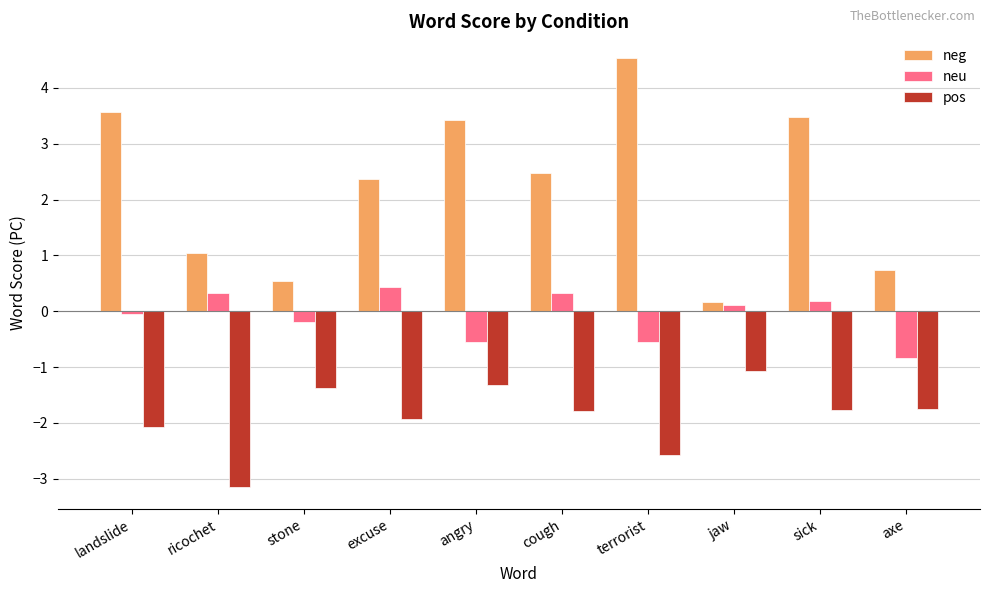

Which series has the largest range (max minus min)?

neg